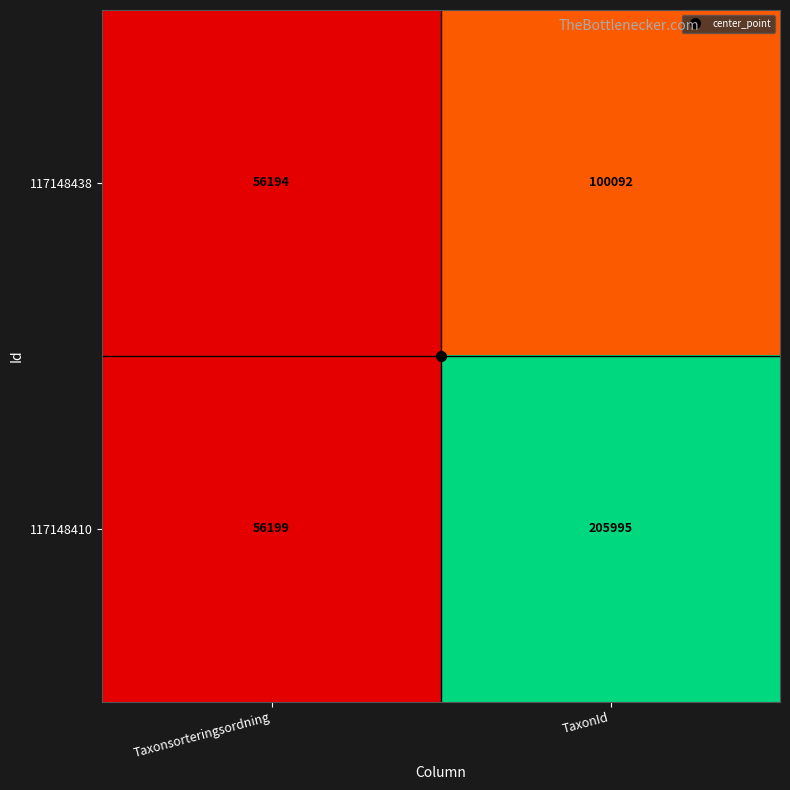

The 117148410 series shows 34437 at Taxonsorteringsordning. True or false?

False